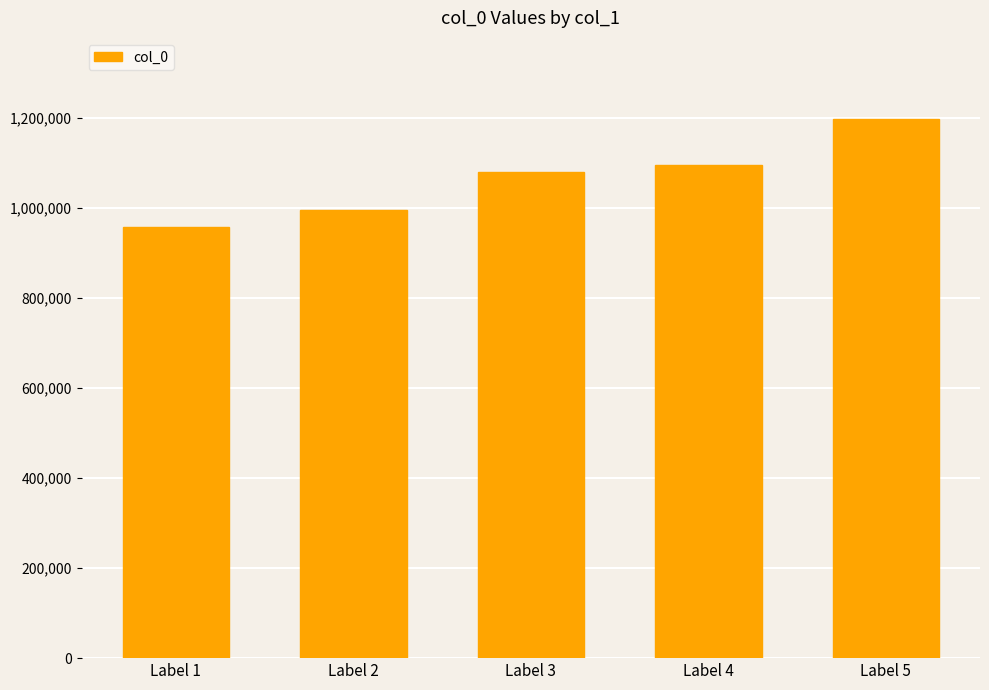

What is the maximum value shown in the chart?

1198390